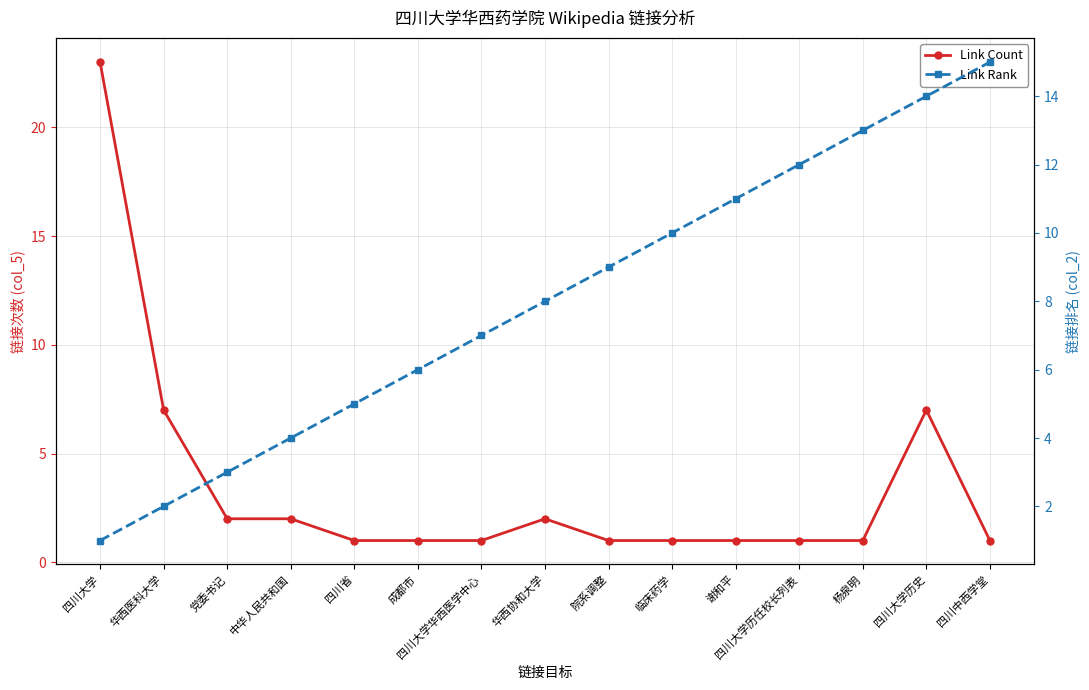

How many interior local peaks does the Link Count series have?

2